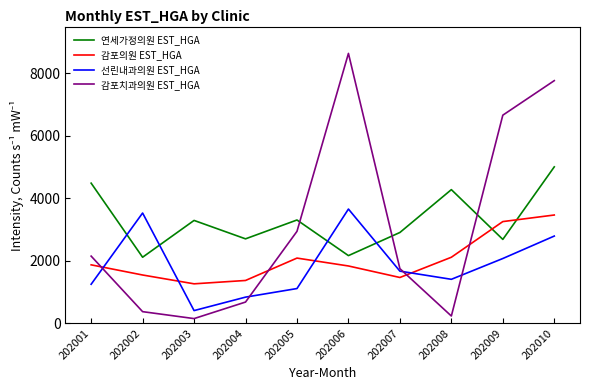

Read the 감포치과의원 EST_HGA value at 202001, to the nearest 50.

2149900